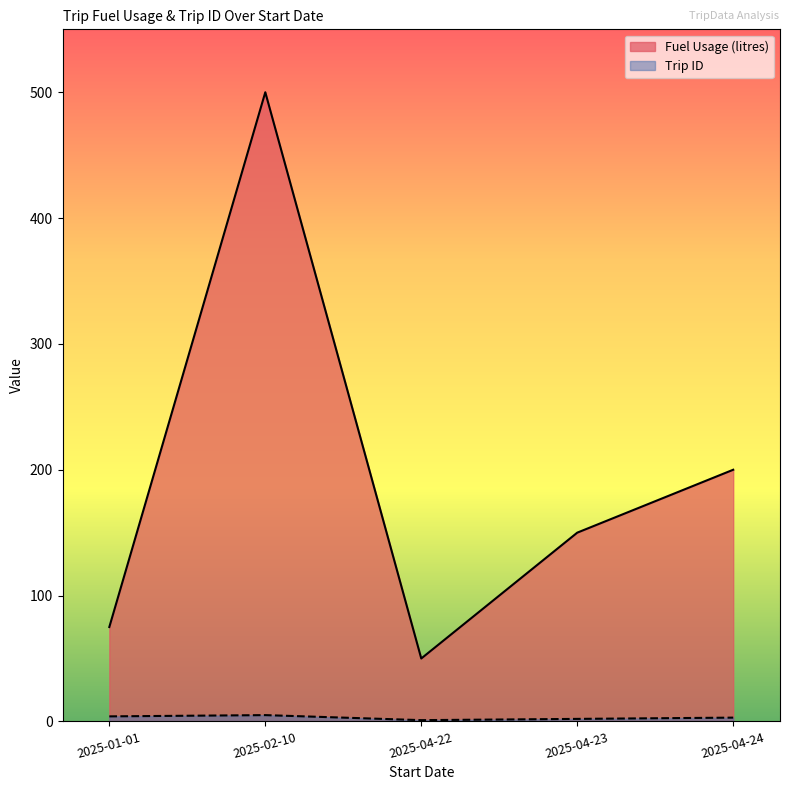

How many data points in Trip ID are less than 3?

2